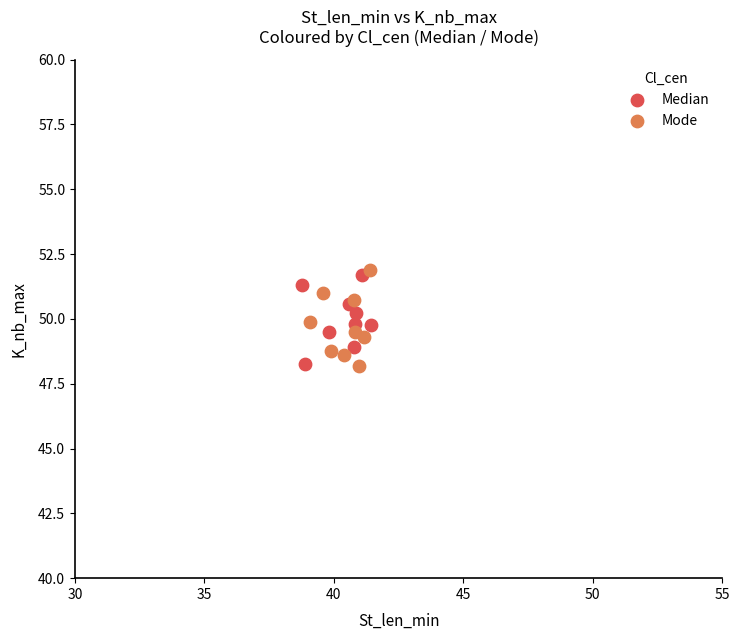

What are all the series names shown in the legend?

Median, Mode